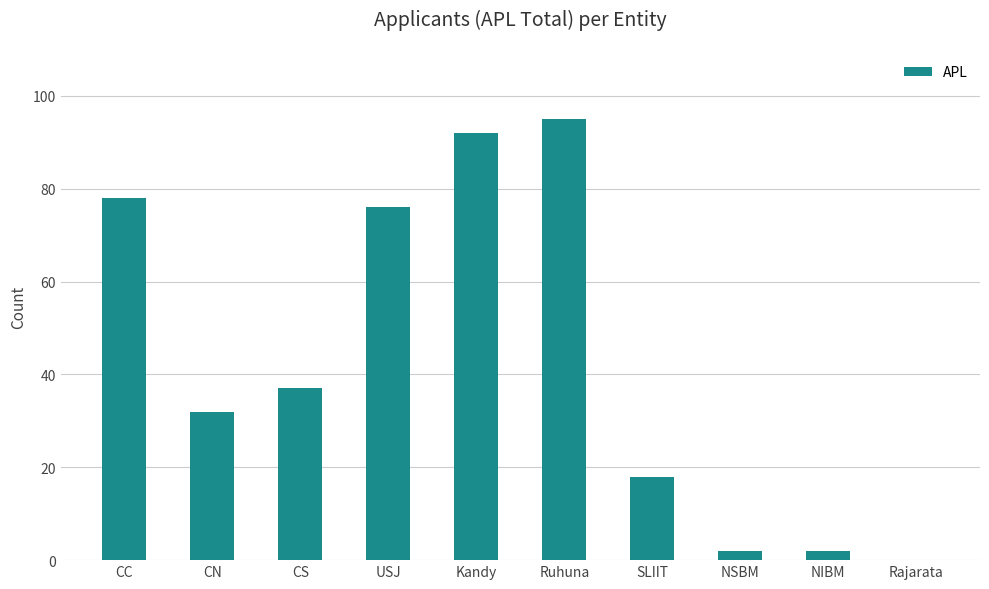

Is it true that the value at Ruhuna is 95?

True